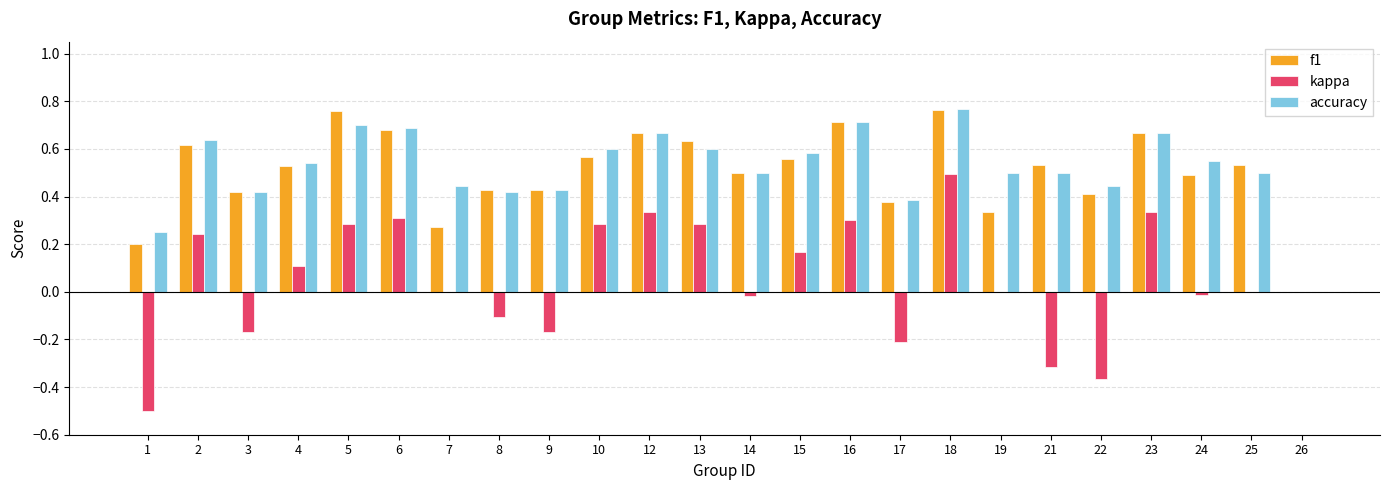

Count the number of data series in this chart.

3